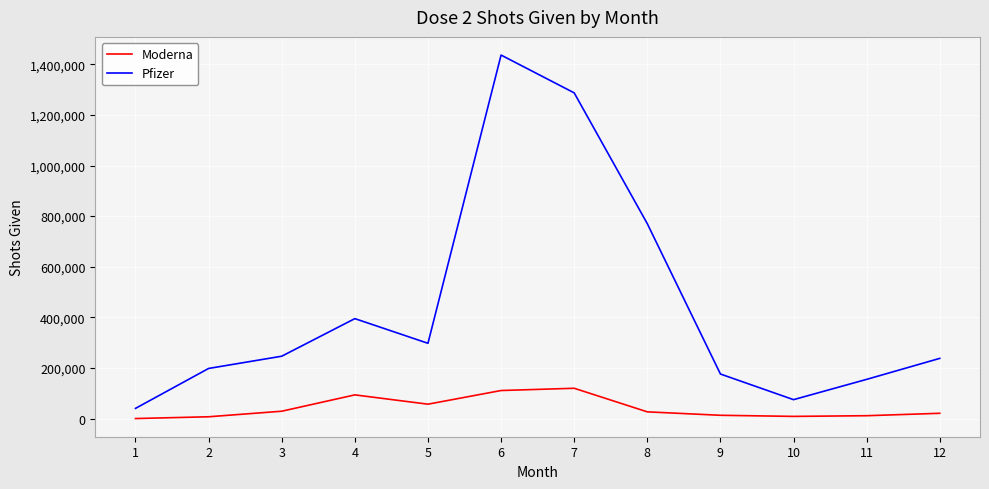

True or false: Pfizer and Moderna cross at least once.

False